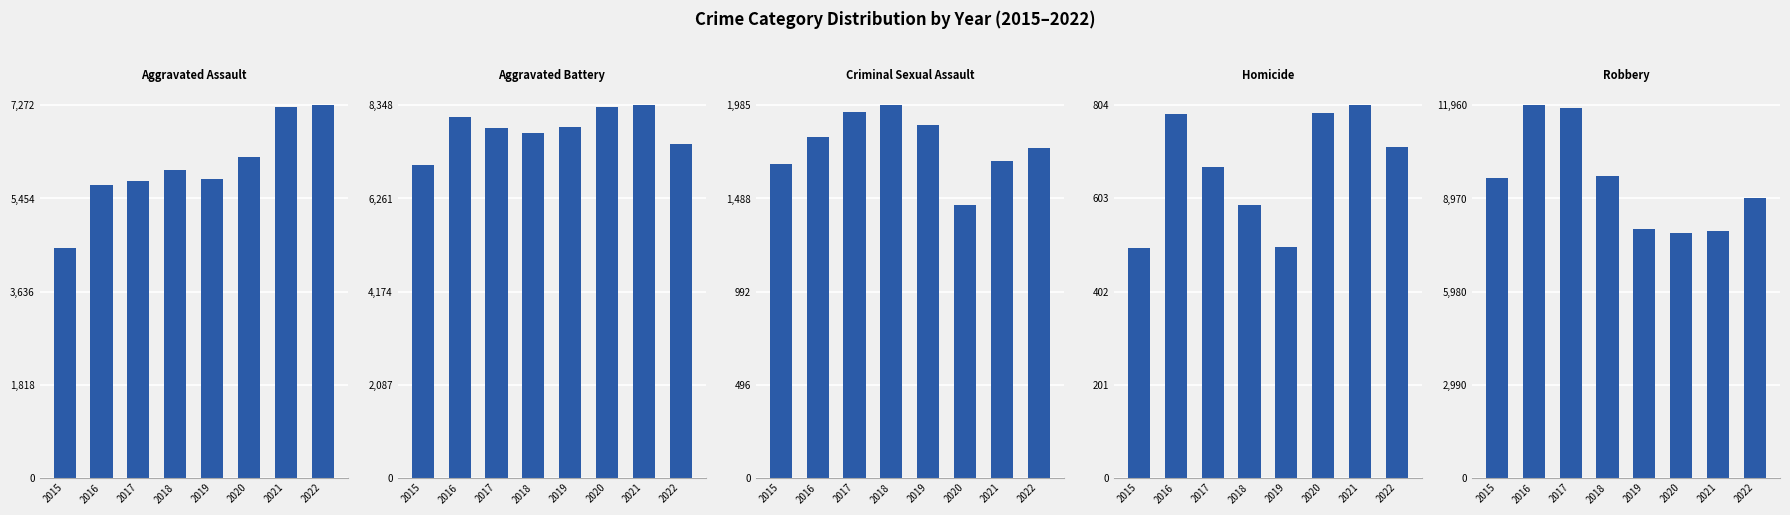

Read the Homicide value at 2022, to the nearest 10.

720